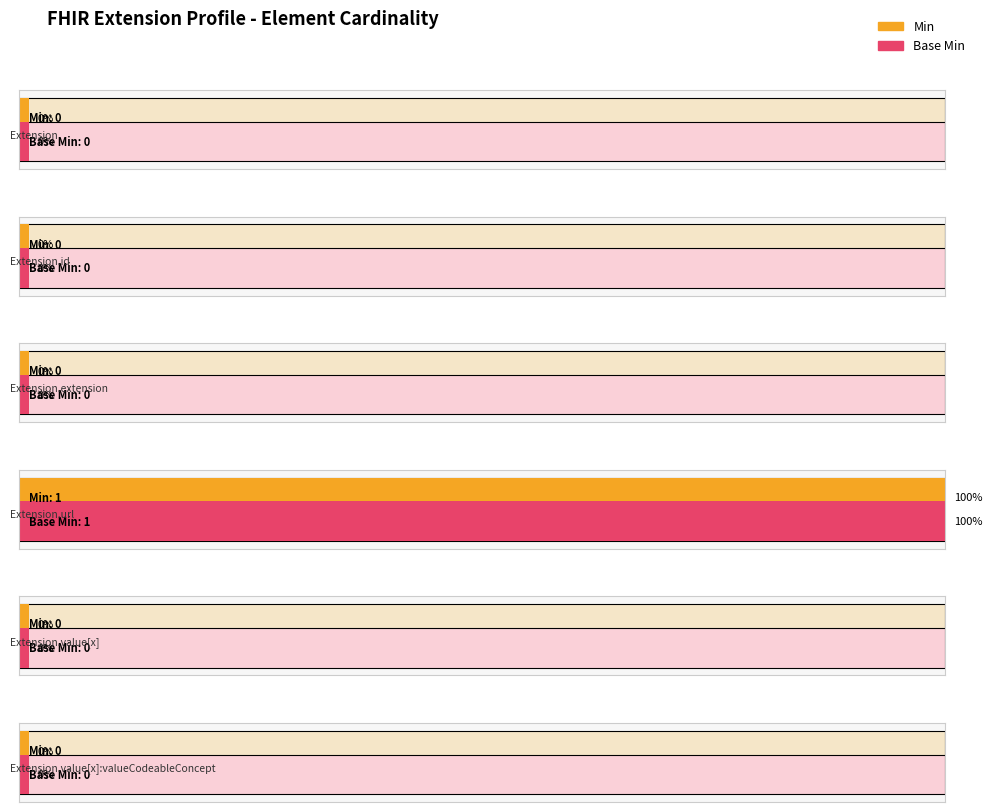

What is the label of the 4th bar from the left?

Extension.url